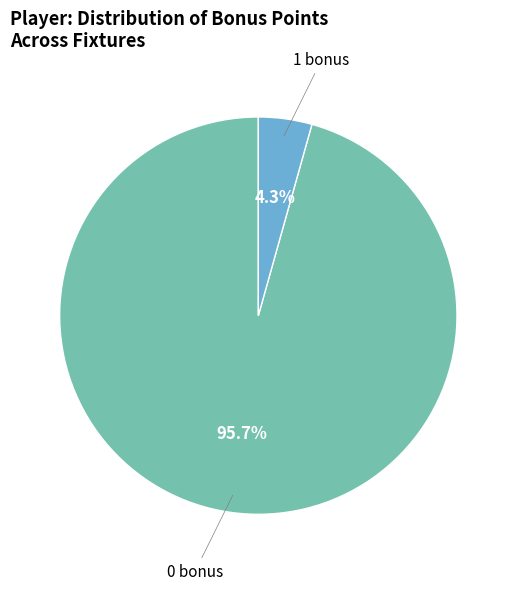

Is there any slice that represents more than half of the pie?

Yes